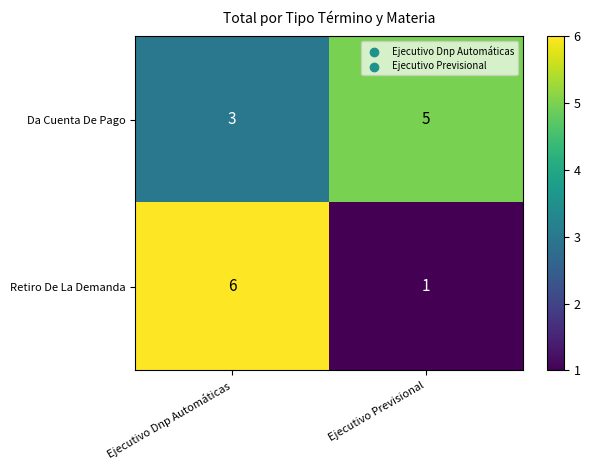

The Da Cuenta De Pago series shows 1 at Ejecutivo Dnp Automáticas. True or false?

False